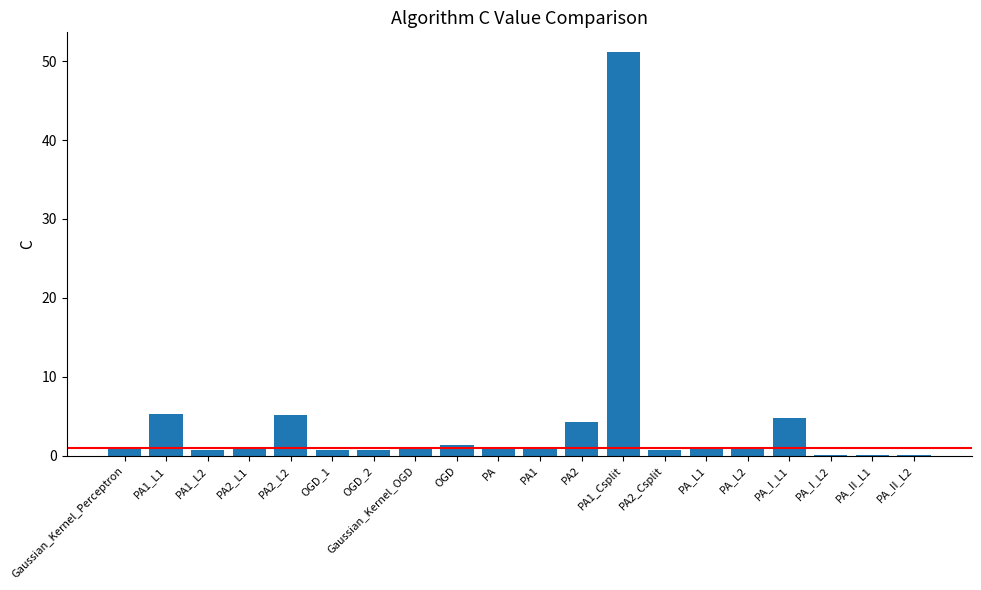

What is the maximum value shown in the chart?

51.1